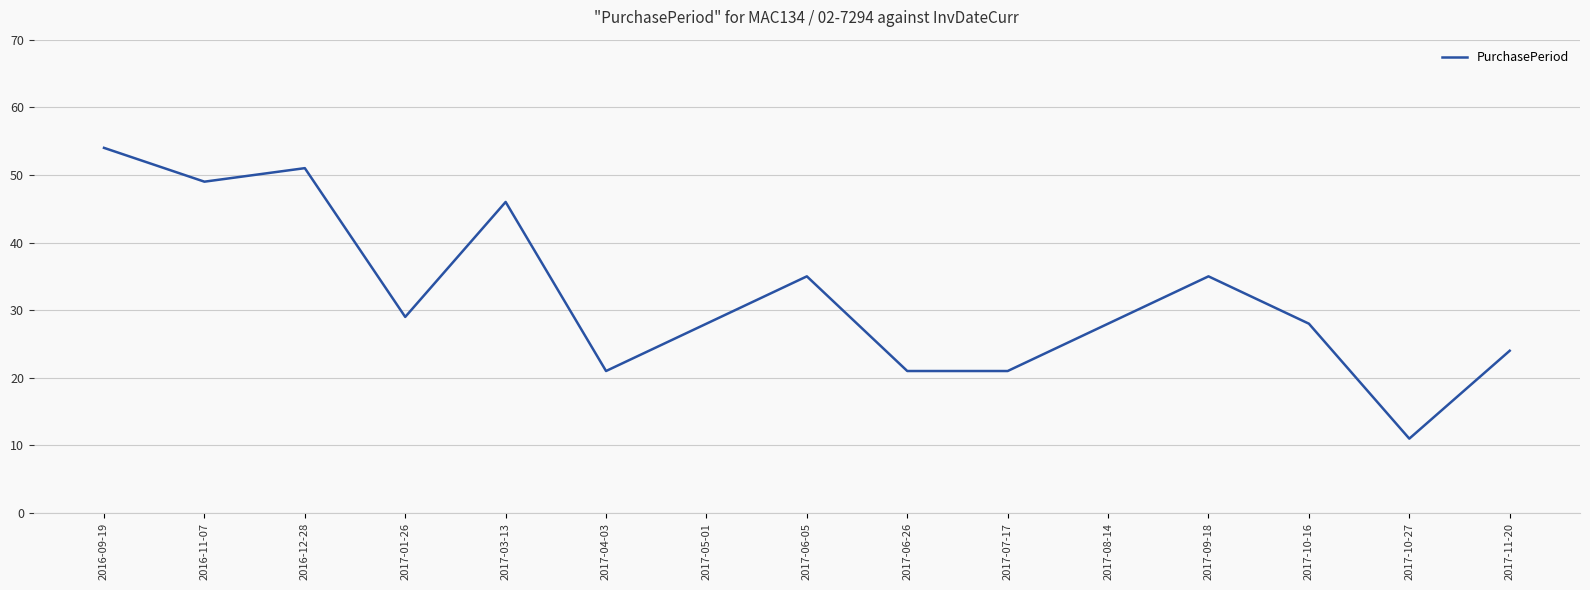

What position from the right is 2017-04-03?

10